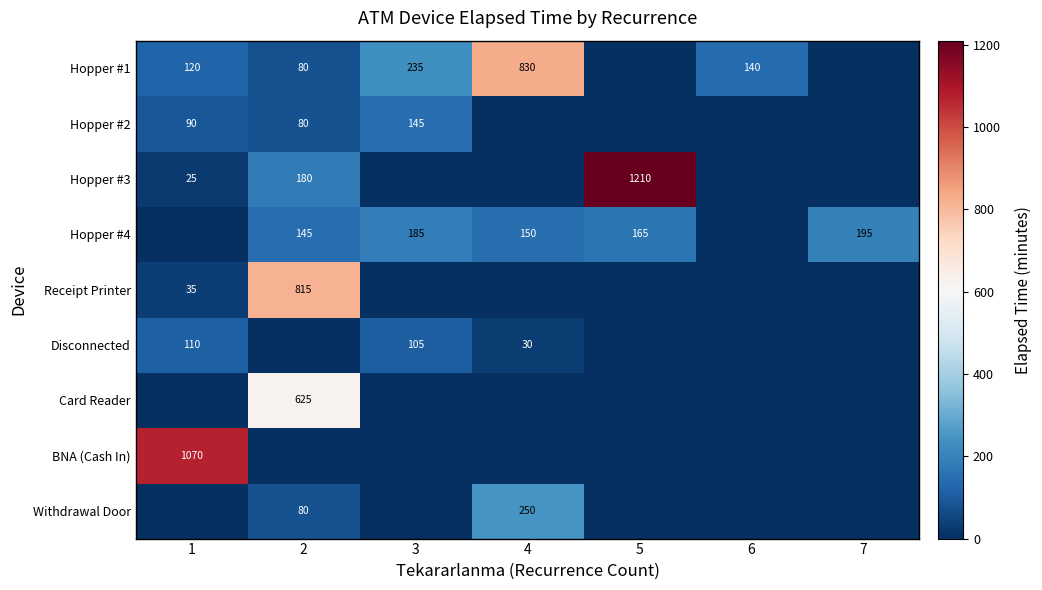

How many categories are shown in the chart?

7